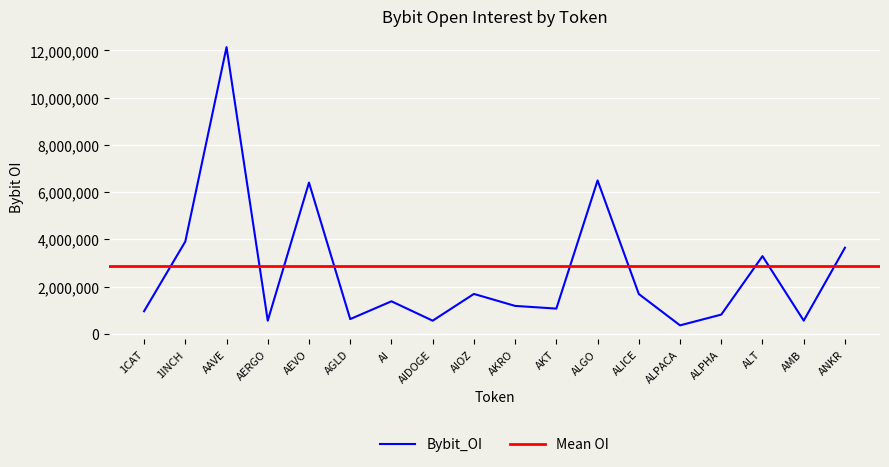

Where is the data nearest to the value 6248126?

AEVO